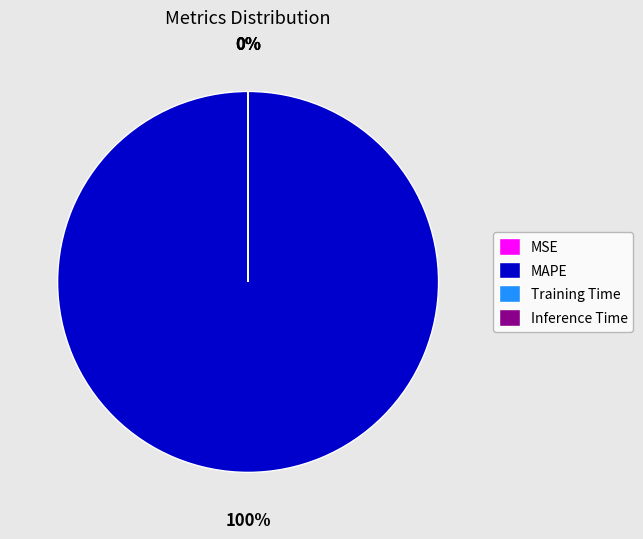

To the nearest percent, what is the difference between the largest and smallest slice percentages?

100%